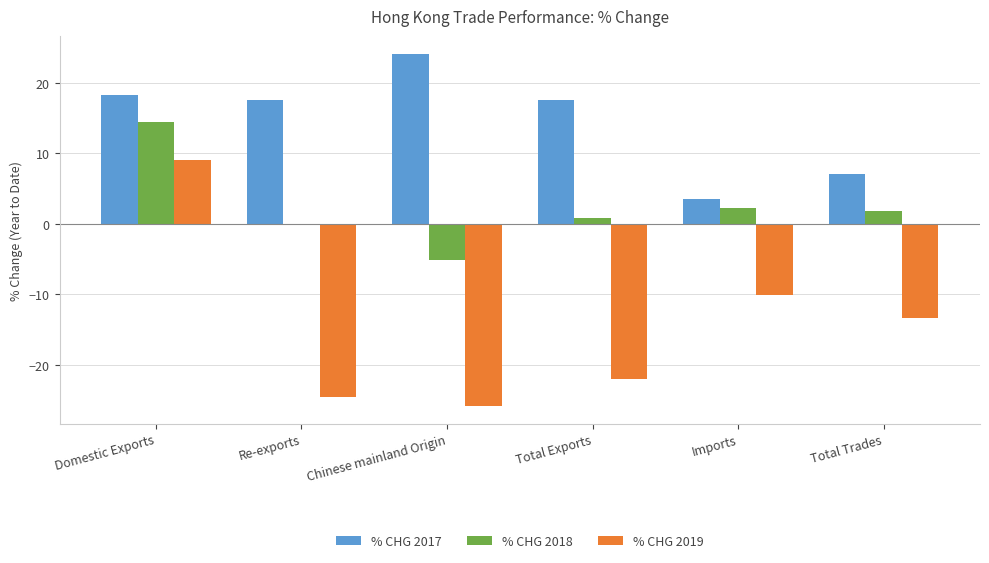

At which label does % CHG 2017 first exceed 17?

Domestic Exports